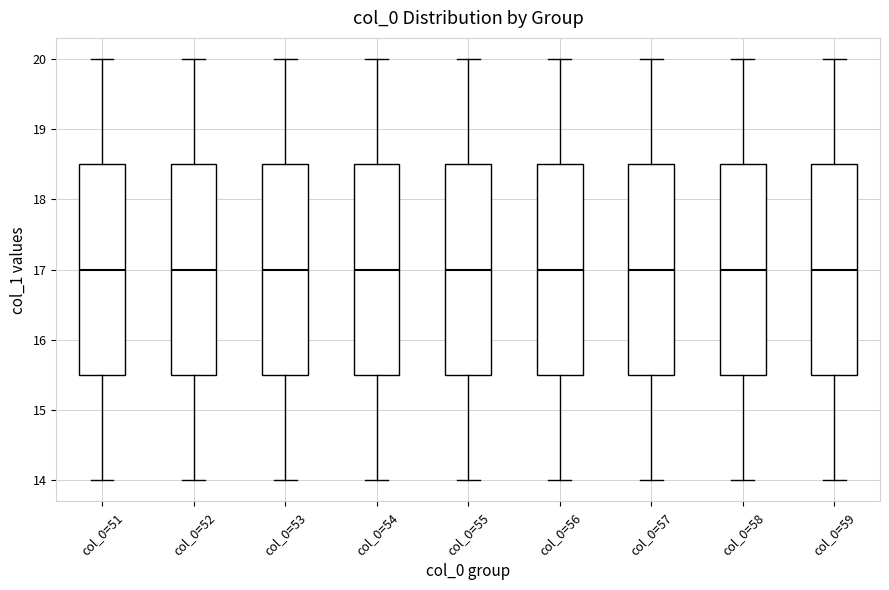

Where does the median line of the box for col_0=56 sit on the y-axis? The values are not printed on the chart, so give them approximately, as read against the axis.

17.0